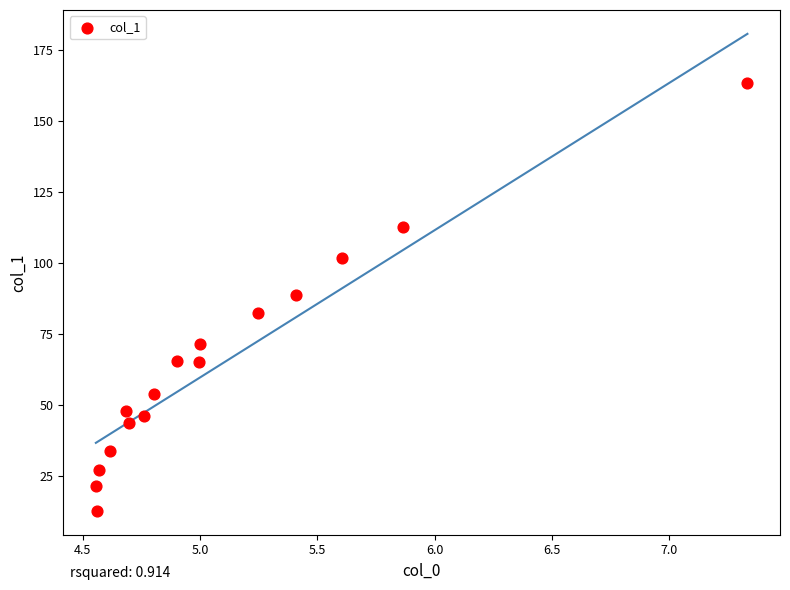

What is the range of Y values (max minus min)?

150.7